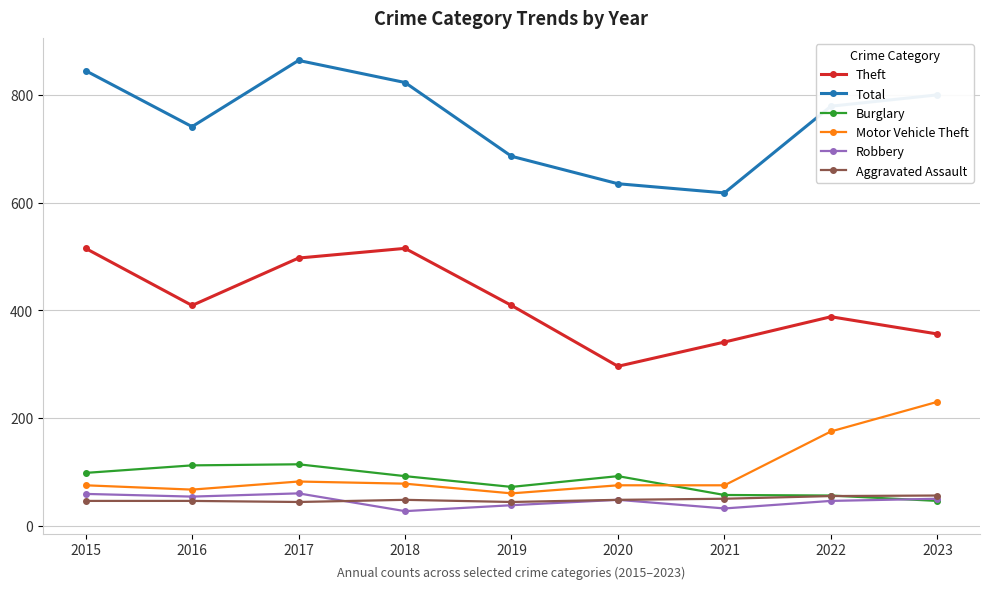

What is the value of the Motor Vehicle Theft point at the 4th from the left?

78